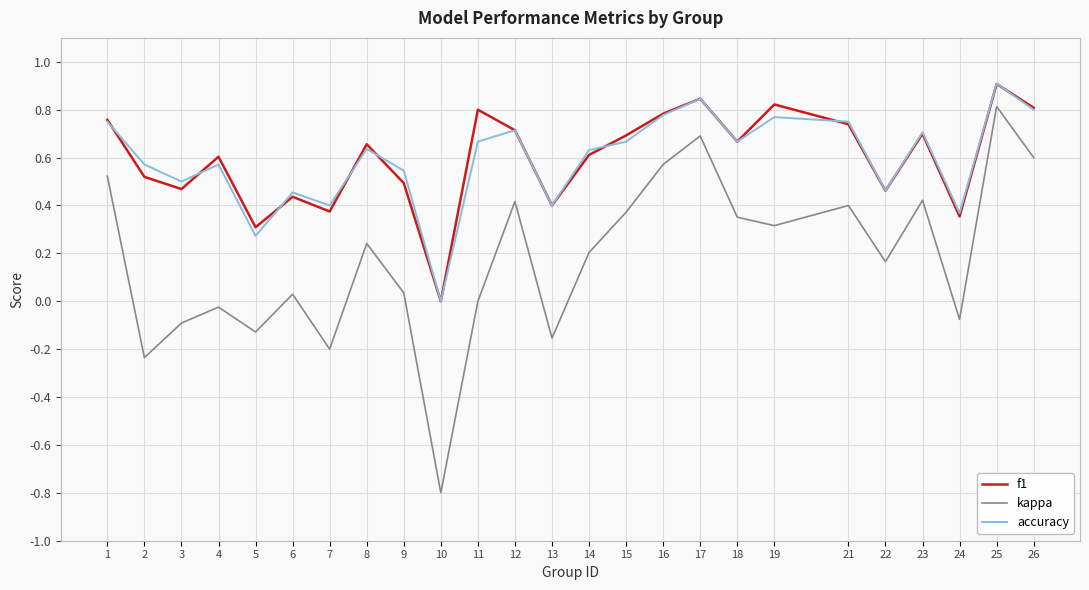

What is the sum of all f1 values?

14.9